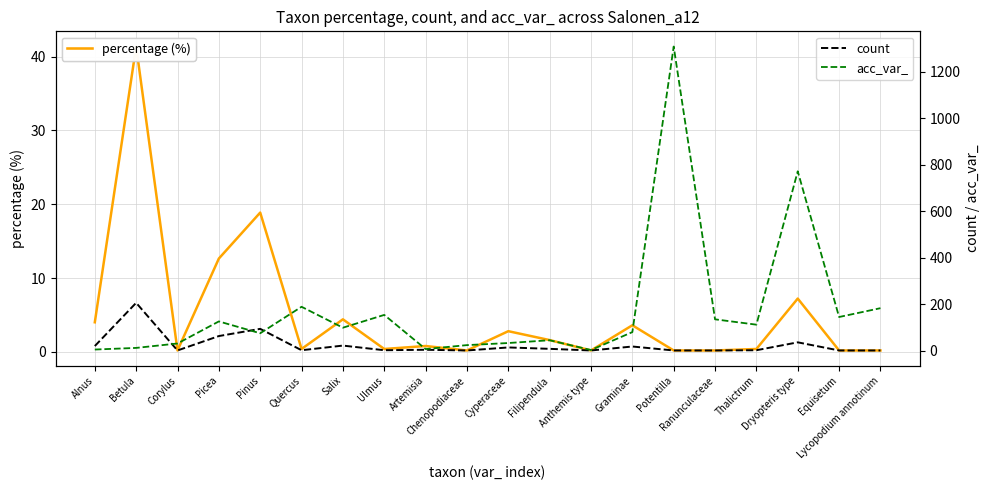

Is this an area chart (filled region under the line)?

No